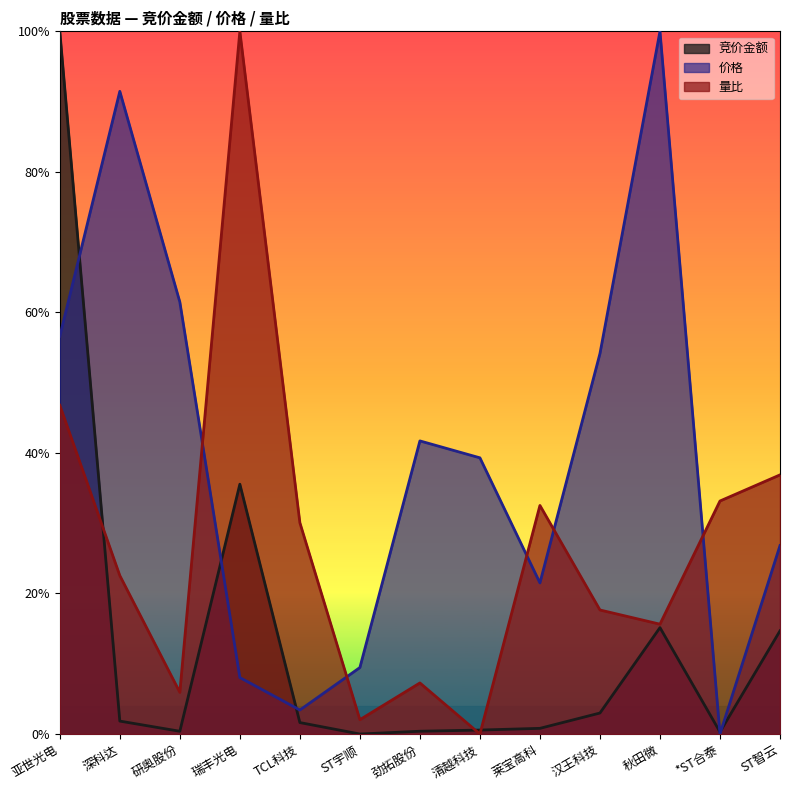

Where do 价格 and 竞价金额 first cross each other?

亚世光电 and 深科达